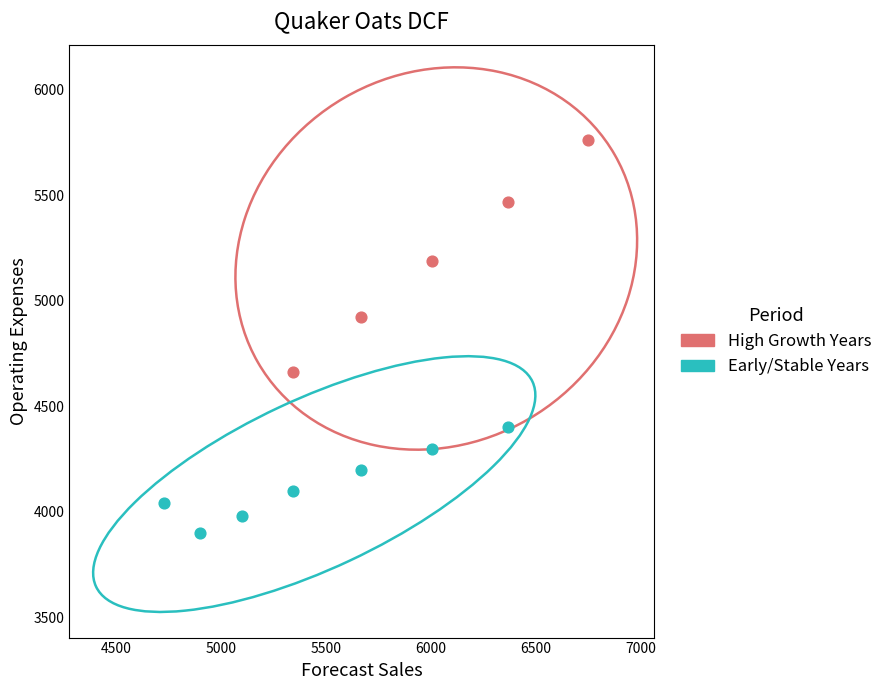

Which series contains the highest Y value?

High Growth Years